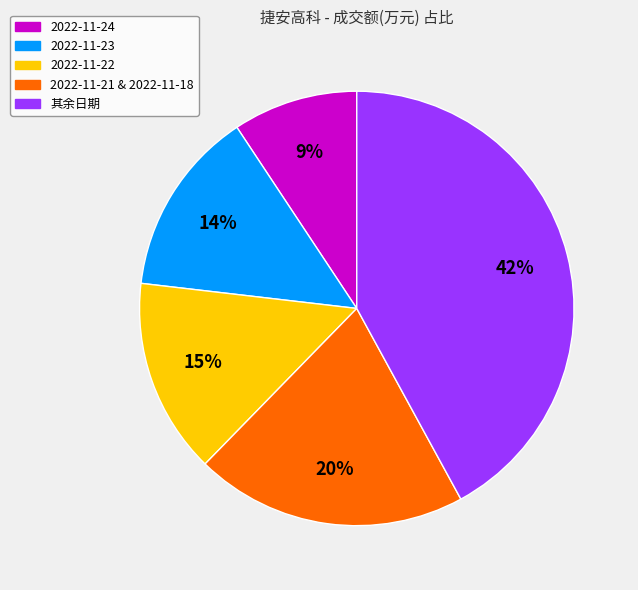

To the nearest percent, what is the average slice percentage?

20%